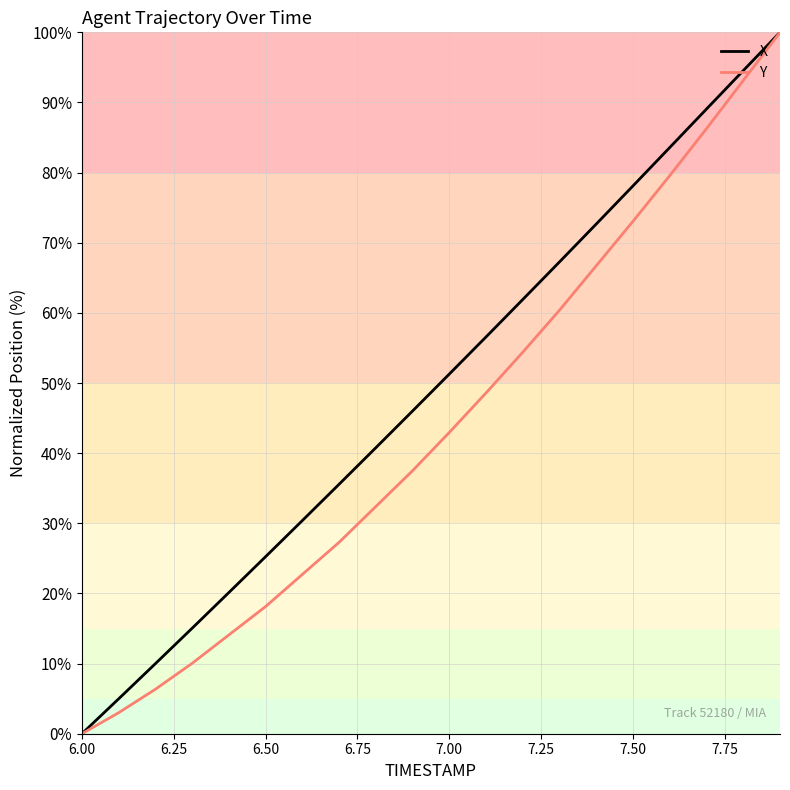

What is the maximum value shown in the chart?

100.0